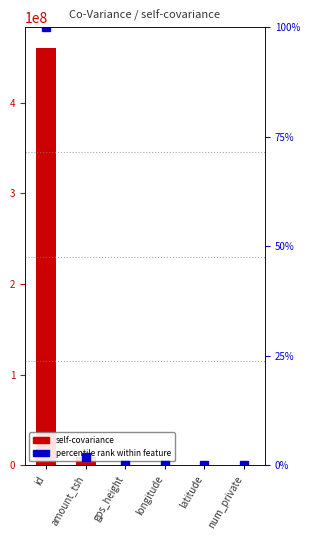

Between gps_height and longitude, which series saw the biggest shift?

self-covariance